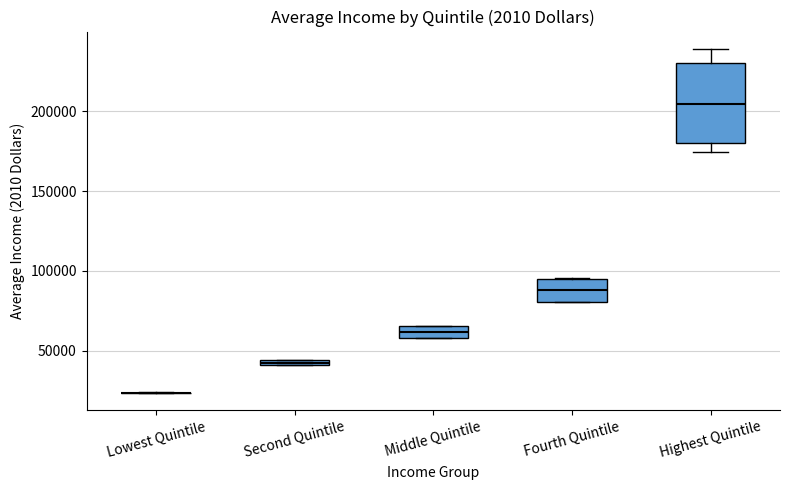

Where does the lower whisker of the box for Highest Quintile end on the y-axis? The values are not printed on the chart, so give them approximately, as read against the axis.

175000